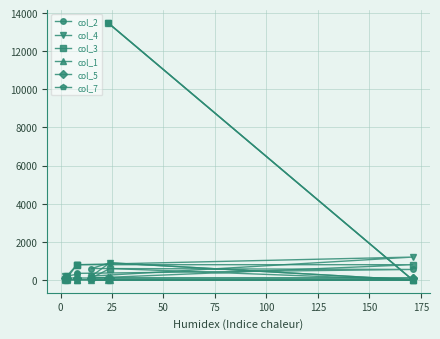

What is the difference between the second highest and second lowest values in the col_2 series?

899